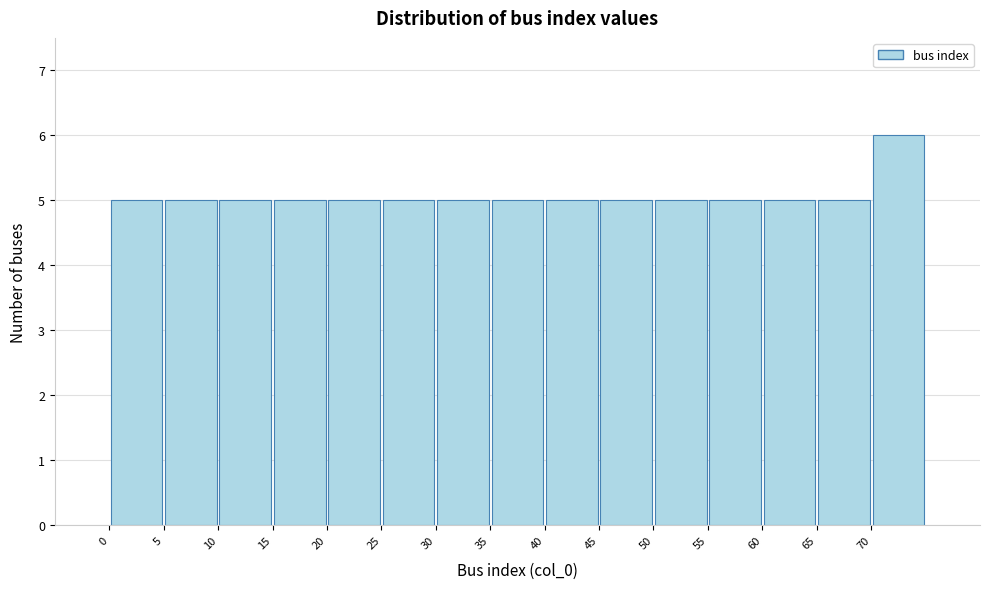

What is the height of the bar covering 50 to 55 on the x-axis? The values are not printed on the chart, so give them approximately, as read against the axis.

5